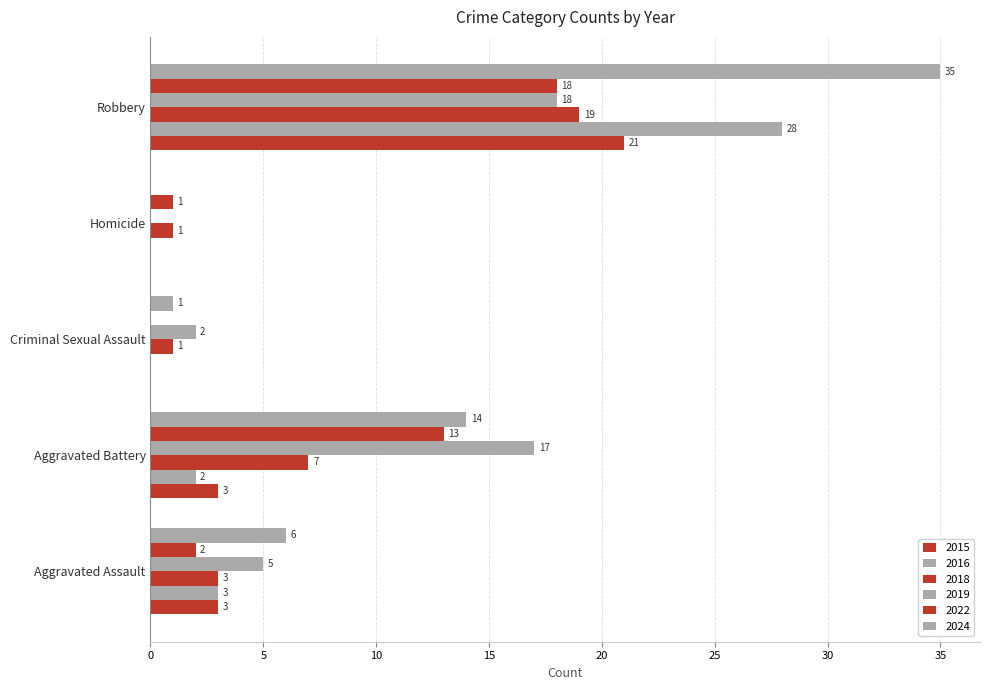

At Criminal Sexual Assault, list the series in order from largest to smallest.

2019, 2018, 2024, 2015, 2016, 2022